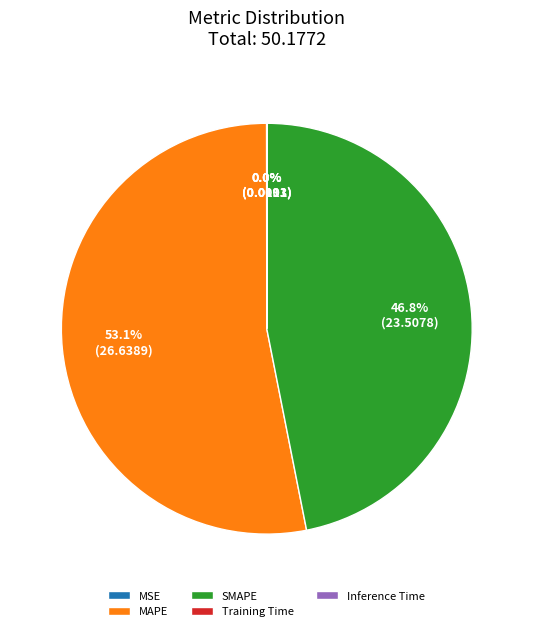

Is MAPE the majority of the pie?

Yes